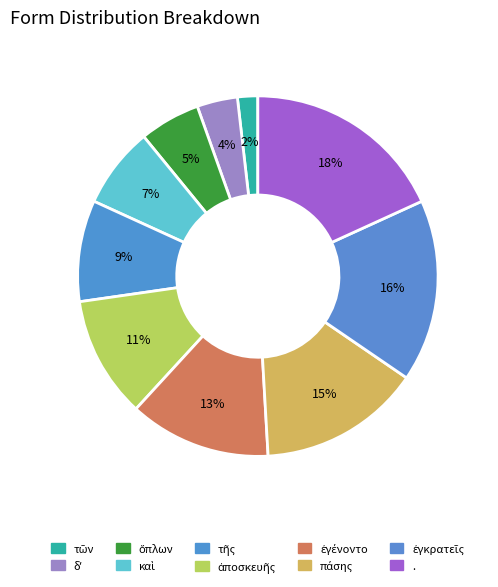

How many segments does this pie chart have?

10